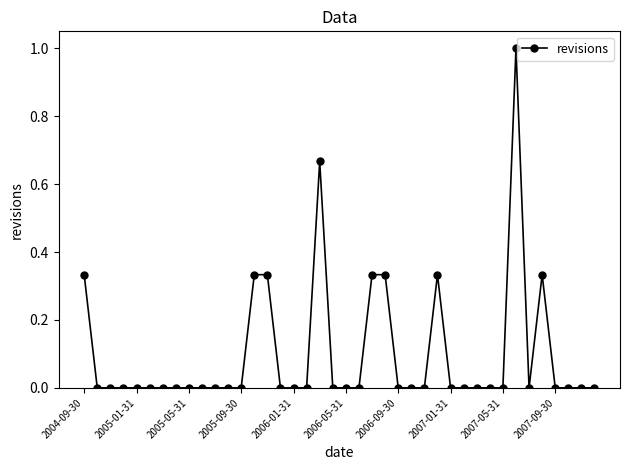

What is the greatest value displayed?

1.0